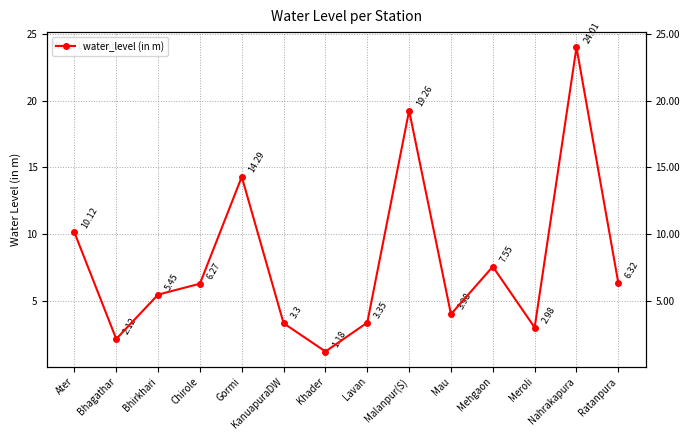

Reading left to right, transcribe all the data shown in this chart.

10.1	2.1	5.5	6.3	14.3	3.3	1.2	3.4	19.3	4.0	7.5	3.0	24.0	6.3